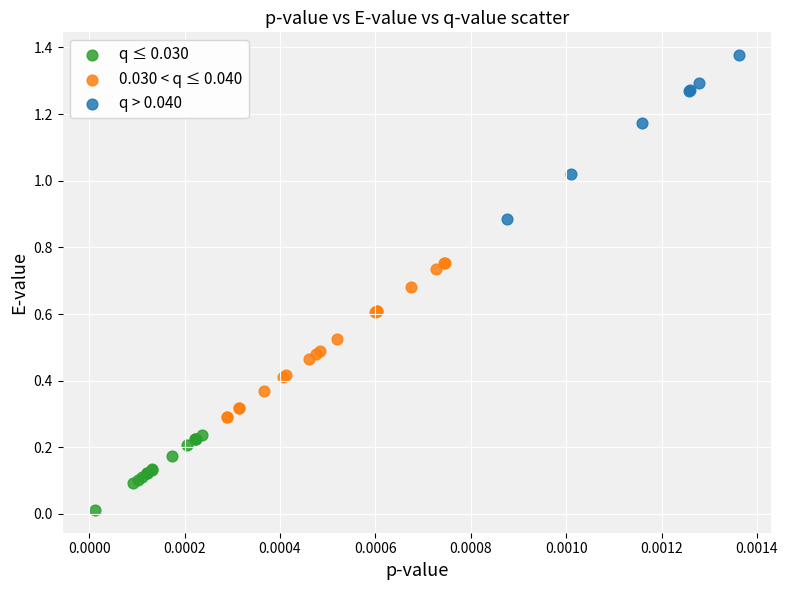

Which series reaches the maximum Y coordinate?

q > 0.040